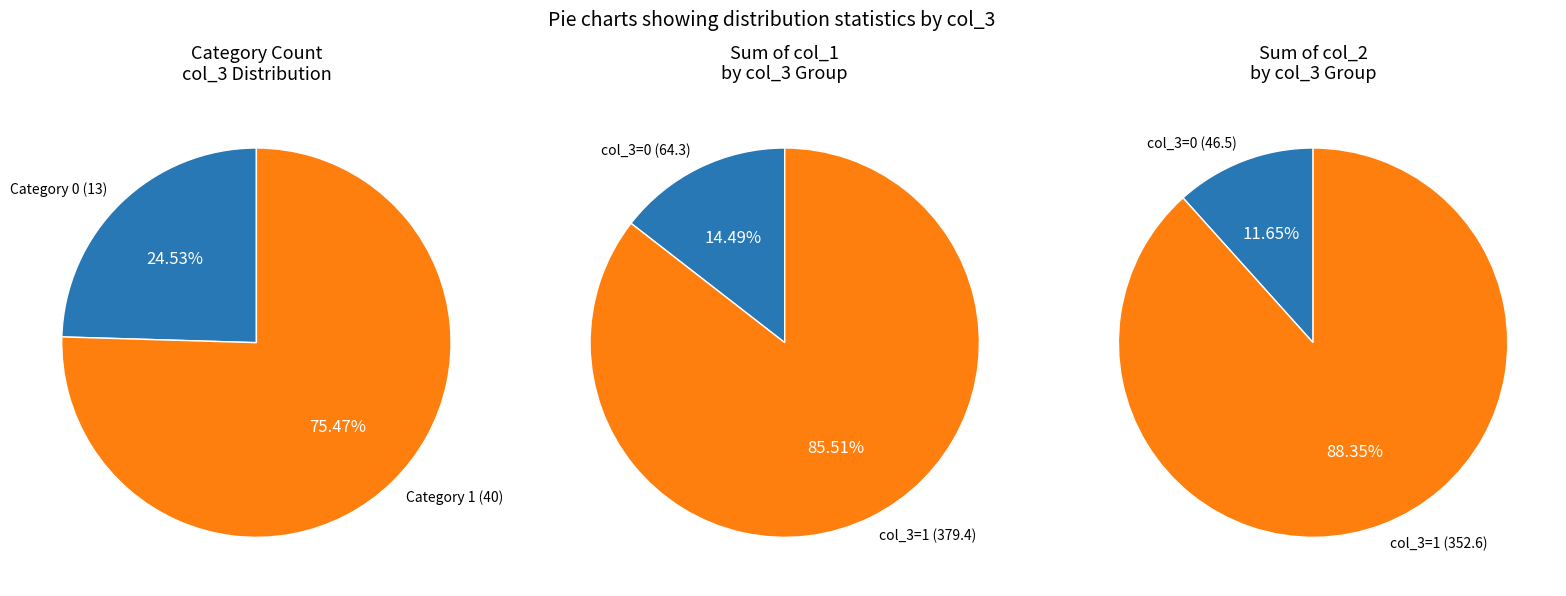

Combined, what portion of the pie is col_3_1 and col_3_0?

100.0%